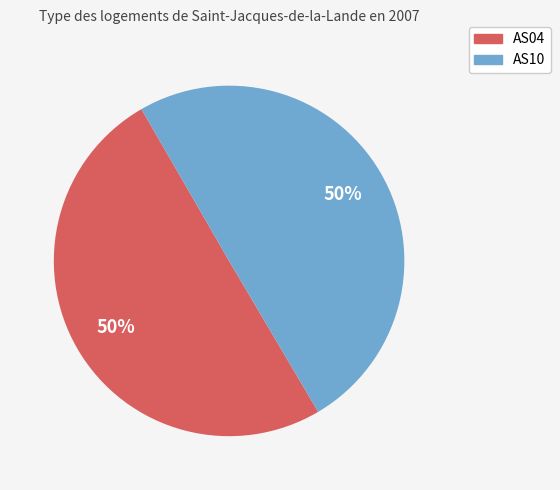

To the nearest percent, what is the difference between the largest and smallest slice percentages?

0%